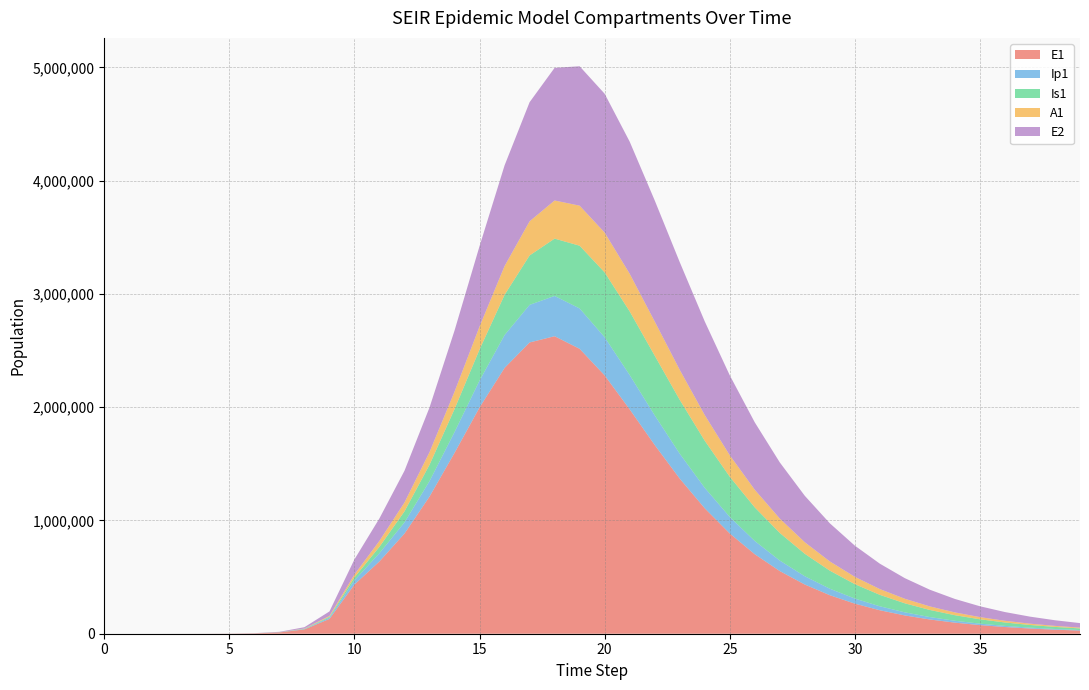

Reading right to left, extract all data points from this chart.

E1: 39=27811.5	38=35759.6	37=45983.0	36=59130.4	35=76031.6	34=97746.2	33=125621.6	32=161364.1	31=207119.4	30=265561.1	29=339975.9	28=434322.9	27=553223.1	26=701791.4	25=885156.9	24=1107411.7	23=1369601.0	22=1666334.0	21=1980953.0	20=2280568.7	19=2515026.7	18=2626276.6	17=2571044.7	16=2346476.9	15=1997513.8	14=1596404.5	13=1210763.5	12=884211.3	11=638539.0	10=434377.4	9=130784.9	8=38393.7	7=11187.1	6=3252.6	5=945.1	4=274.5	3=79.7	2=23.1	1=6.3	0=0.0
Ip1: 39=4729.4	38=6081.3	37=7819.7	36=10054.4	35=12925.2	34=16610.3	33=21334.8	32=27382.0	31=35104.5	30=44935.2	29=57394.9	28=73090.3	27=92691.7	26=116871.2	25=146171.1	24=180759.9	23=220032.8	22=262055.2	21=302982.1	20=336854.1	19=356428.7	18=355499.8	17=332003.7	16=289791.3	15=237288.2	14=183840.7	13=136489.5	12=99008.3	11=72821.5	10=37207.0	9=11046.1	8=3229.3	7=939.8	6=273.1	5=79.4	4=23.0	3=6.7	2=1.9	1=0.5	0=0.0
Is1: 39=14234.9	38=18272.6	37=23439.6	36=30039.3	35=38448.4	34=49128.7	33=62637.5	32=79632.2	31=100864.4	30=127152.6	29=159320.9	28=198083.6	27=243851.9	26=296439.4	25=354657.9	24=415836.6	23=475388.1	22=526681.8	21=561622.2	20=572298.4	19=553621.1	18=505954.9	17=436029.0	16=354997.9	15=274484.5	14=202951.0	13=144107.6	12=97053.8	11=56383.8	10=25712.1	9=7558.4	8=2203.3	7=640.7	6=186.3	5=54.2	4=15.9	3=4.8	2=1.7	1=0.9	0=1.0
A1: 39=7099.0	38=9117.3	37=11703.8	36=15014.0	35=19242.3	34=24630.0	33=31473.0	32=40128.5	31=51017.3	30=64620.0	29=81458.7	28=102055.3	27=126854.8	26=156094.1	25=189601.4	24=226519.4	23=264973.2	22=301776.7	21=332373.6	20=351322.1	19=353590.0	18=336516.3	17=301525.5	16=254245.3	15=202522.6	14=153513.5	13=111677.8	12=78396.1	11=52419.5	10=25700.9	9=7603.9	8=2220.7	7=646.1	6=187.7	5=54.5	4=15.8	3=4.5	2=1.2	1=0.2	0=0.0
E2: 39=39860.4	38=49712.2	37=61935.2	36=77072.9	35=95780.5	34=118840.8	33=147178.5	32=181868.2	31=224131.3	30=275310.5	29=336807.2	28=409956.4	27=495804.7	26=594744.3	25=705949.8	24=826579.3	23=950776.4	22=1068692.8	21=1166104.3	20=1225619.2	19=1230530.2	18=1171198.6	17=1051213.0	16=888608.1	15=709760.6	14=539519.4	13=394114.9	12=280167.2	11=198647.5	10=133450.9	9=39675.9	8=11604.1	7=3377.5	6=981.7	5=285.2	4=82.9	3=24.1	2=7.0	1=1.9	0=0.0